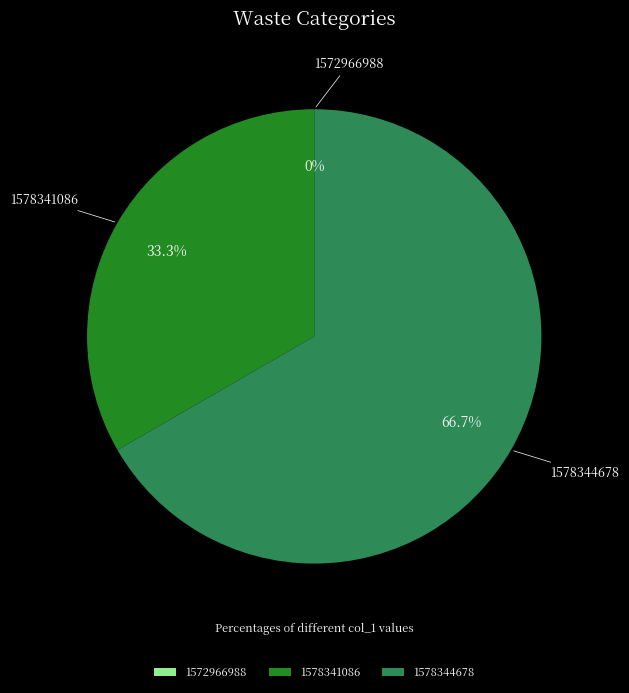

What percentage is the 1578344678 slice, to the nearest percent?

67%